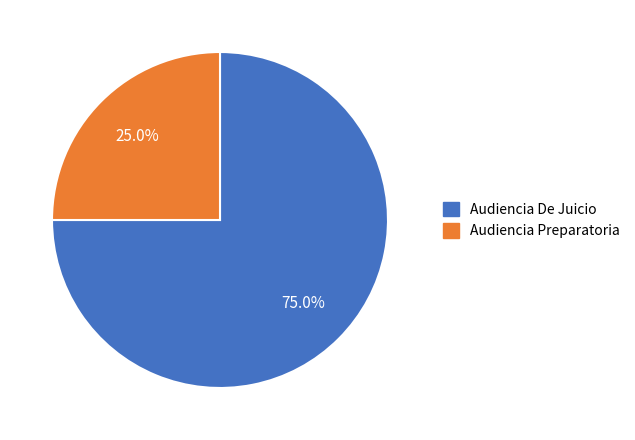

Which slice is the smallest?

Audiencia Preparatoria